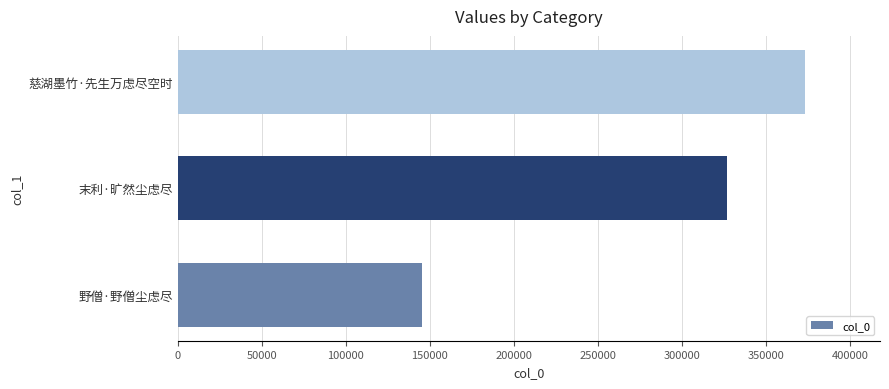

How many series are shown in this chart?

1